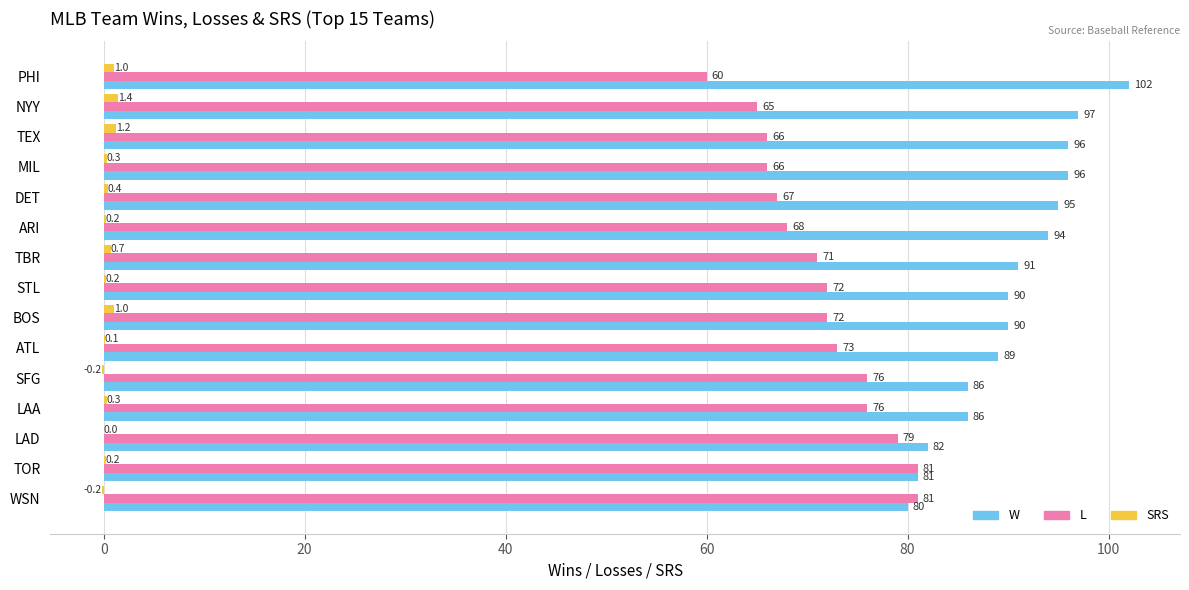

Where is SRS nearest to the value 0?

LAD